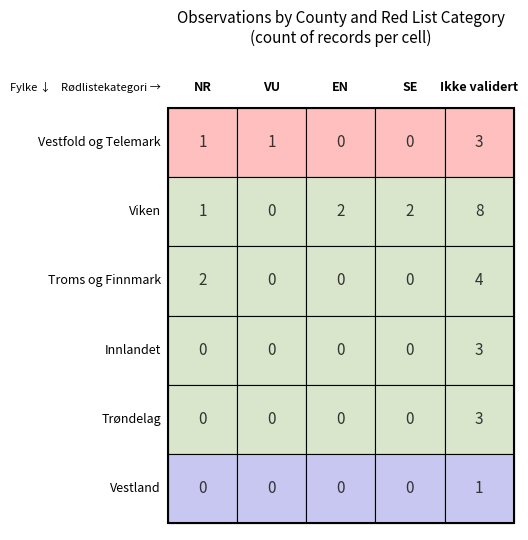

What is the sum of all Innlandet values?

3